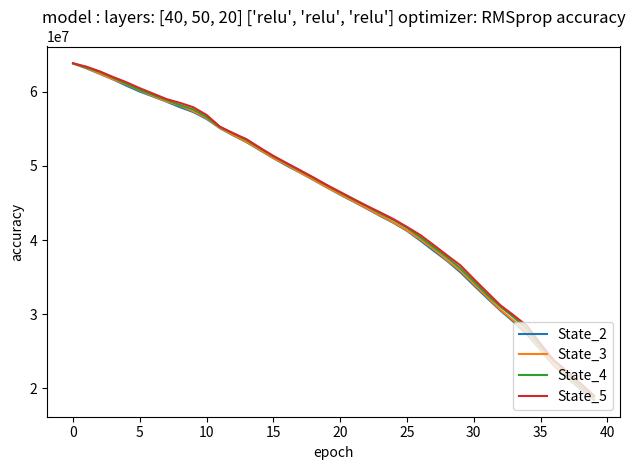

Which series has the largest range (max minus min)?

State_2